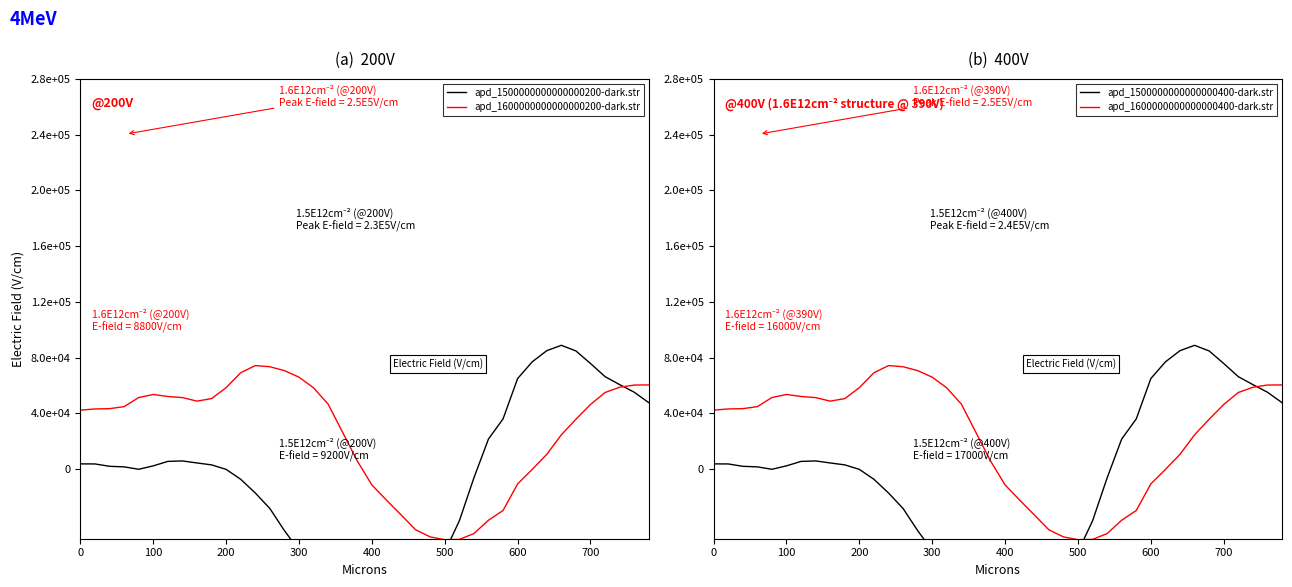

What is the label of the 21st point from the left?

400